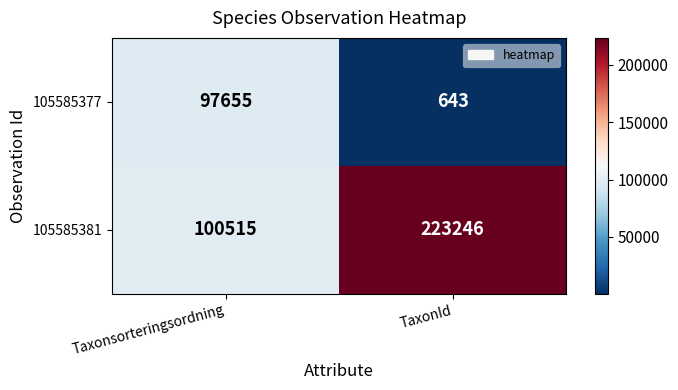

How many values in the 105585377 series are below 97655?

1